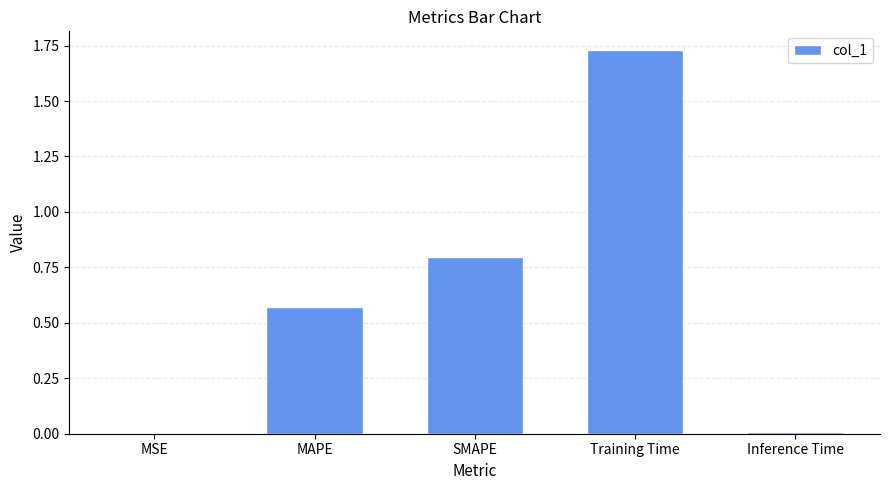

True or false: the data shows 1.1 at SMAPE.

False